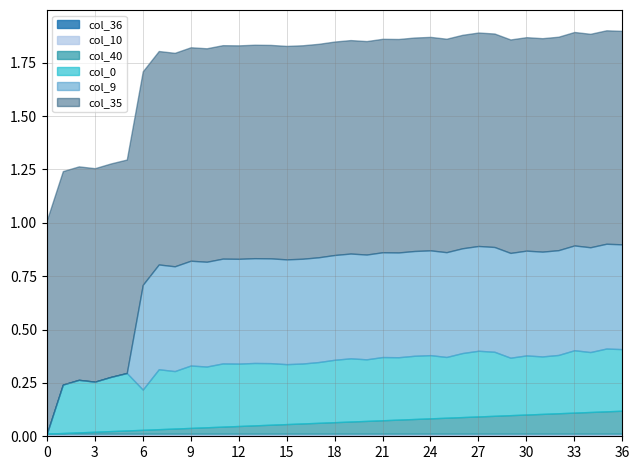

Rank the series at 1 from lowest to highest value.

col_9, col_36, col_40, col_10, col_0, col_35